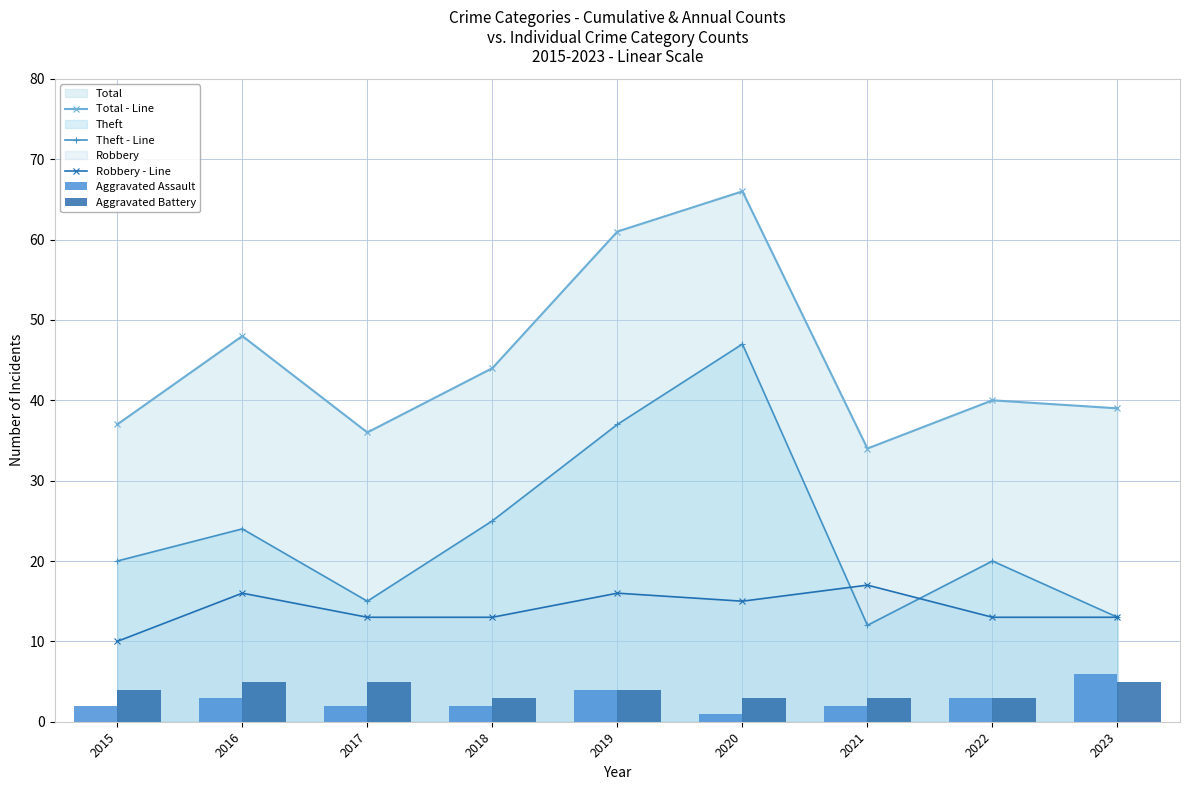

Reading left to right, extract all data points from this chart.

Total - Line: 37	48	36	44	61	66	34	40	39
Theft - Line: 20	24	15	25	37	47	12	20	13
Robbery - Line: 10	16	13	13	16	15	17	13	13
Aggravated Assault: 2	3	2	2	4	1	2	3	6
Aggravated Battery: 4	5	5	3	4	3	3	3	5